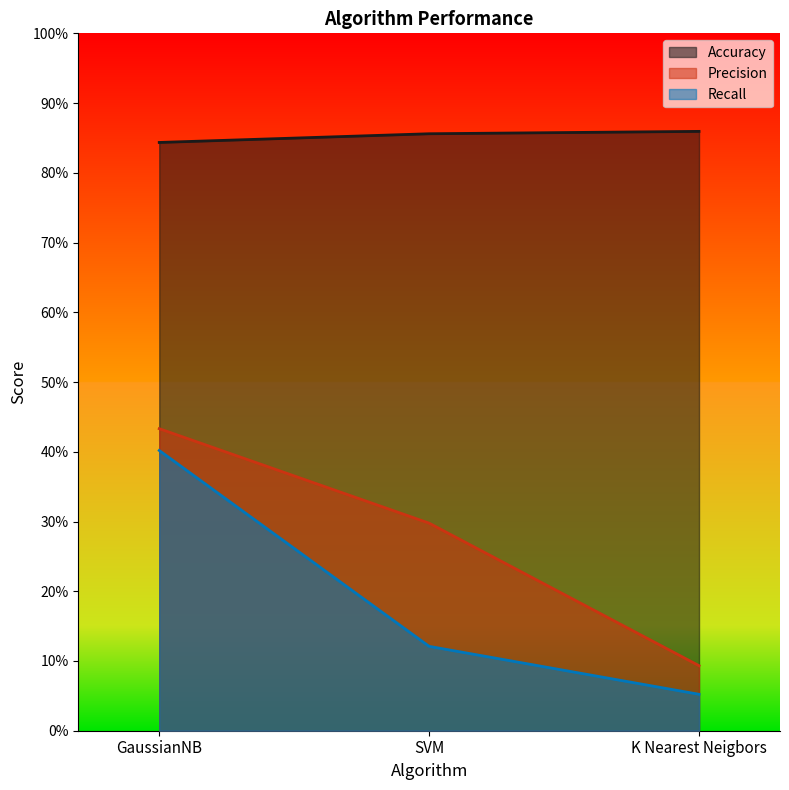

Rank the series by their maximum value, from highest to lowest.

Accuracy, Precision, Recall